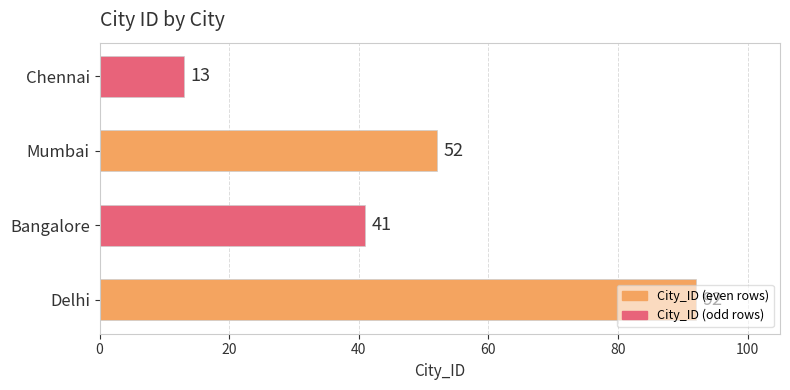

What is the sum of the values at Chennai and Bangalore?

54